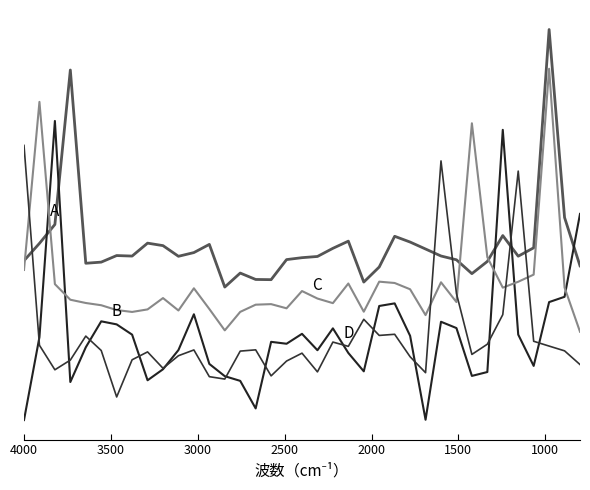

How many times do B and C cross each other?

5